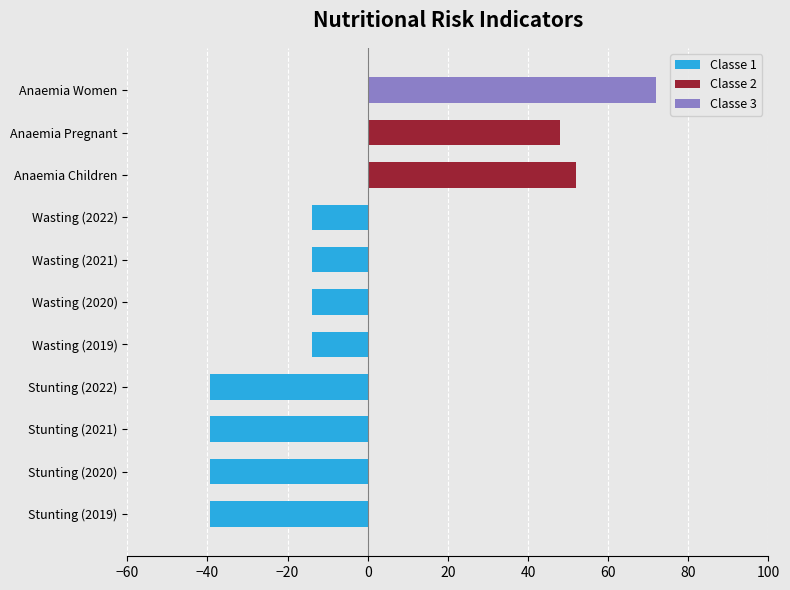

What is the sum of all Classe 1 values?

-212.5